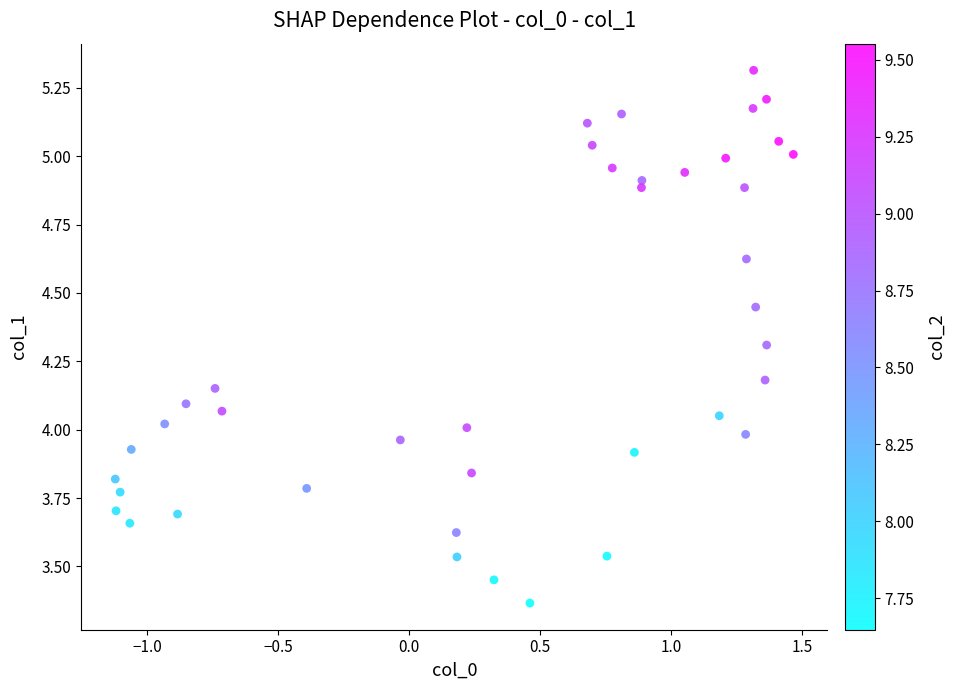

What is the range of X values (max minus min)?

2.6